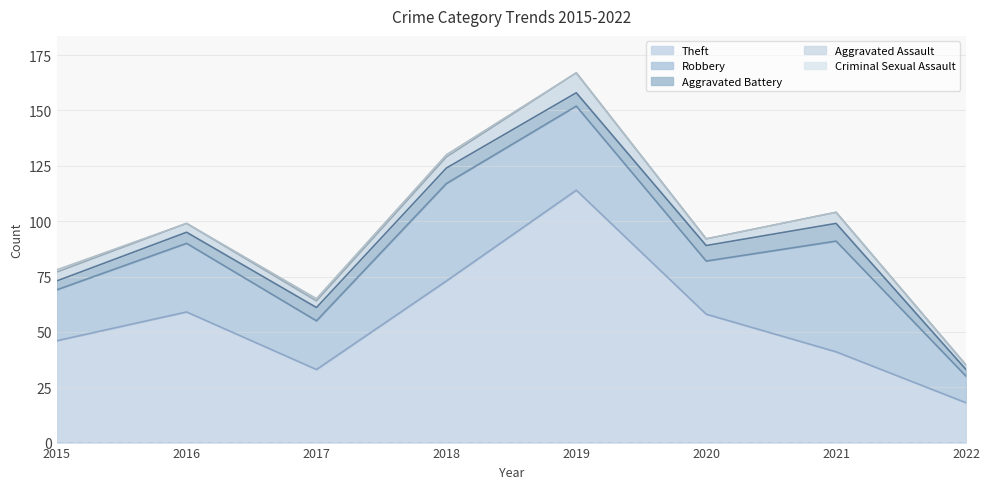

What is the average value of the Theft series?

55